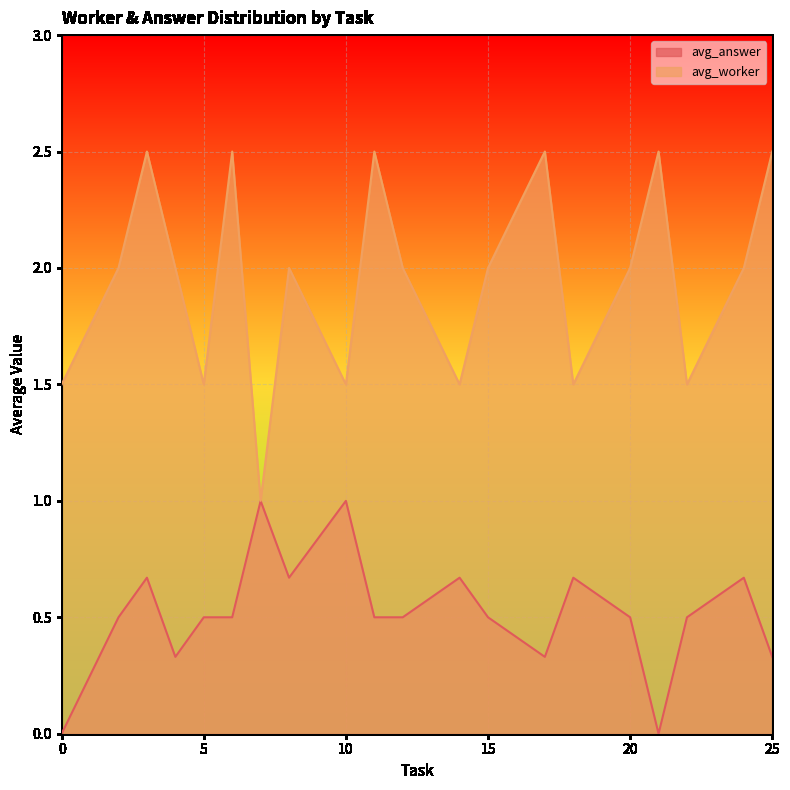

Is the value of avg_worker at 6 greater than the value of avg_answer at 3?

Yes